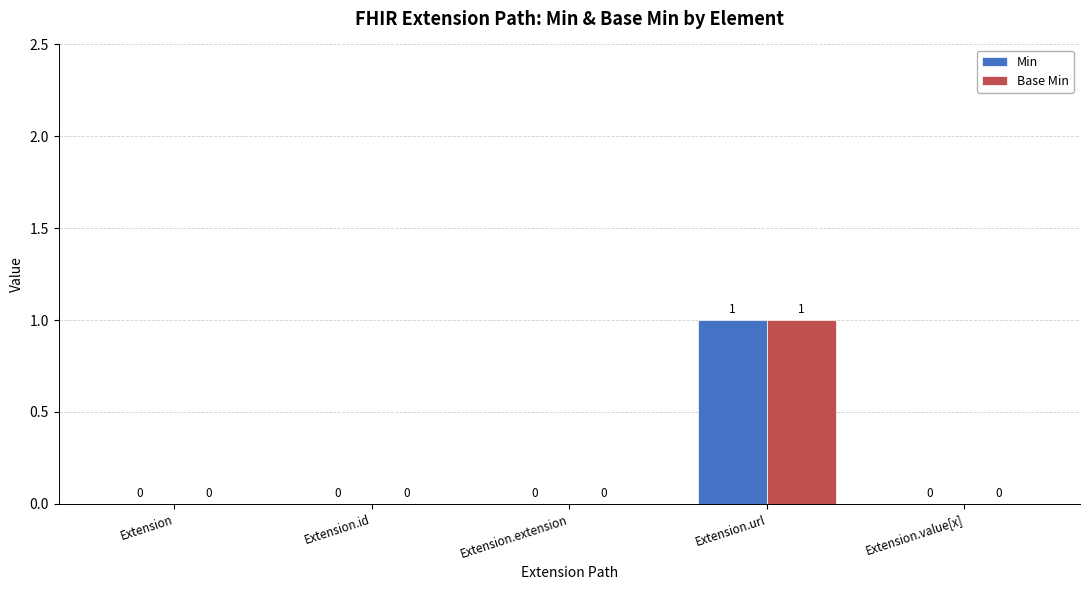

Is it true that Min equals 0 at Extension.id?

True